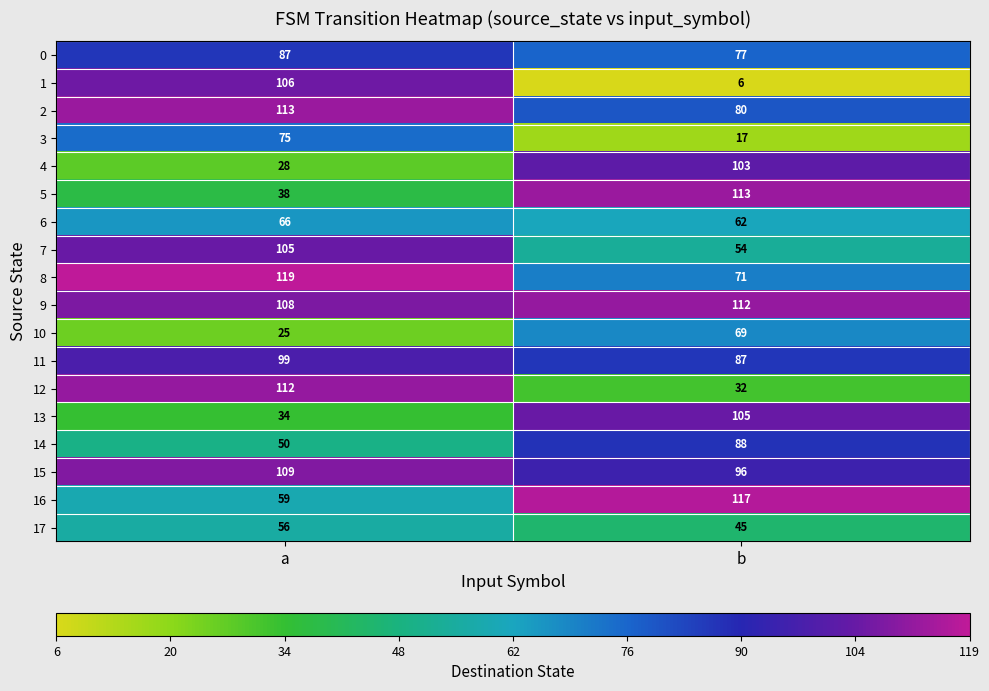

At which category is the sum across all series the highest?

a